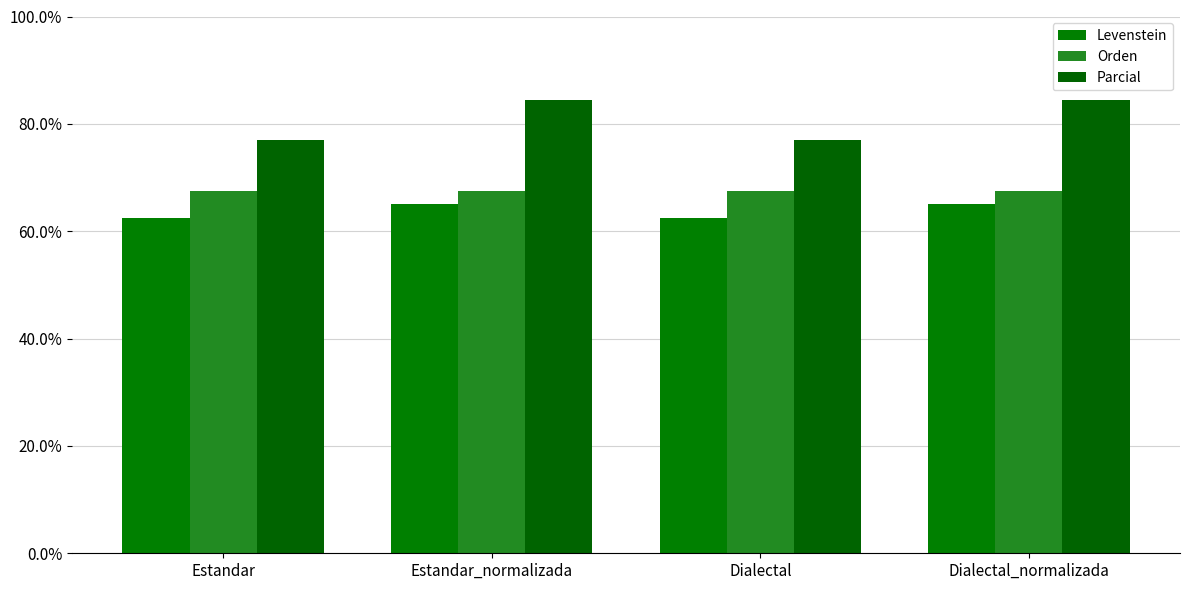

What position from the left is Estandar?

1